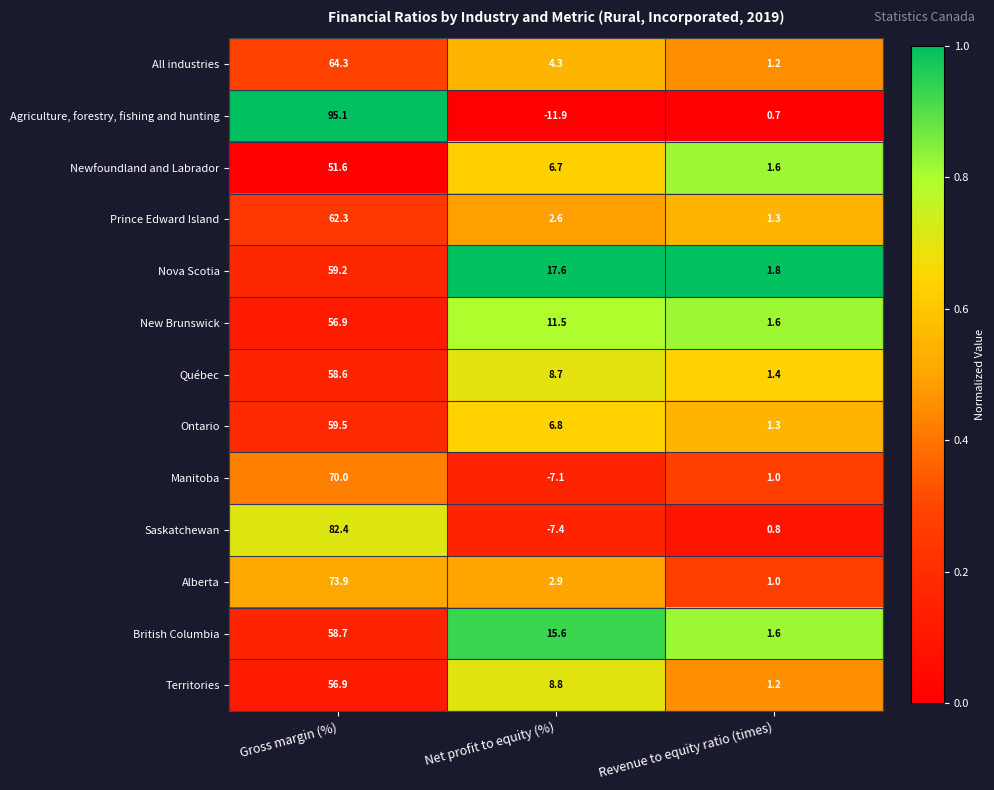

Which category has the highest value in the Territories series?

Gross margin (%)